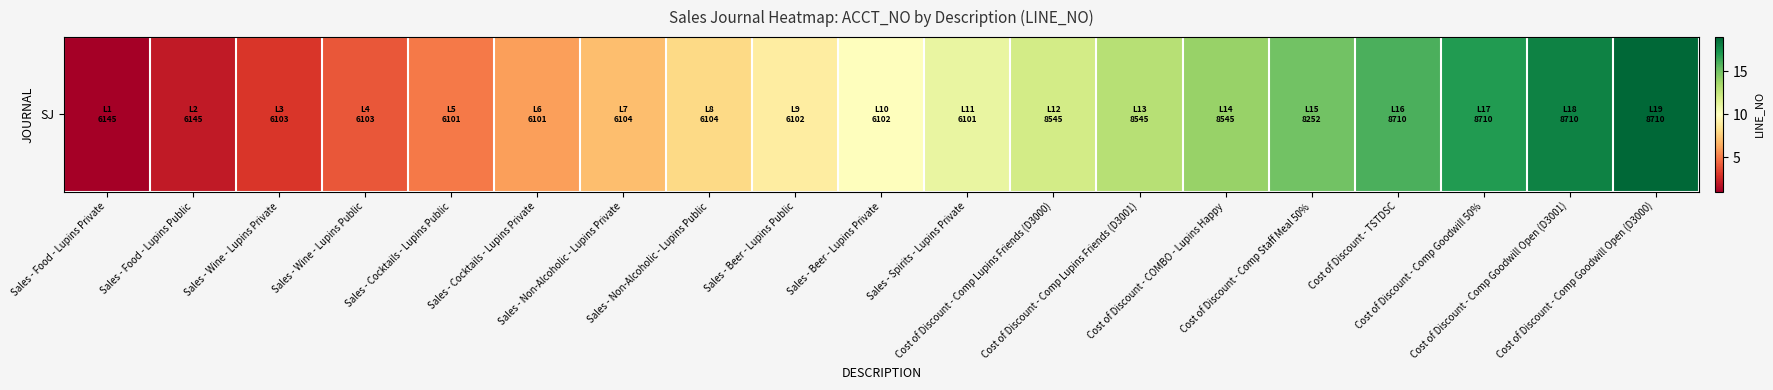

What is the difference between the maximum and minimum values?

18